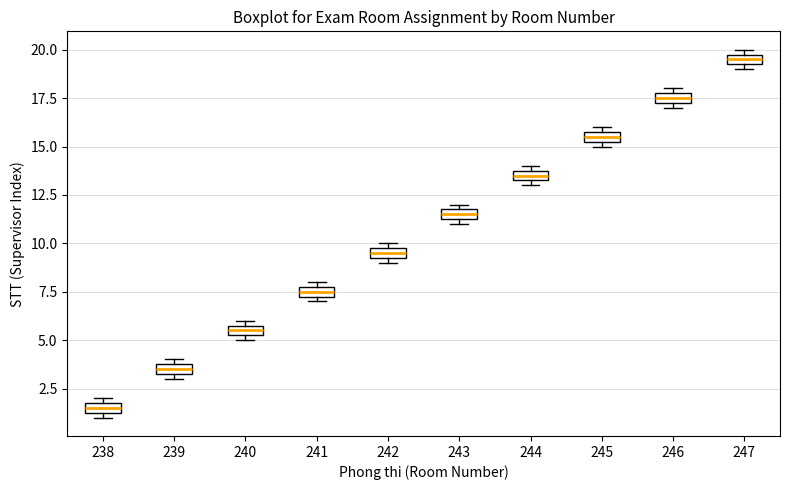

Which box's median line is the lowest?

238